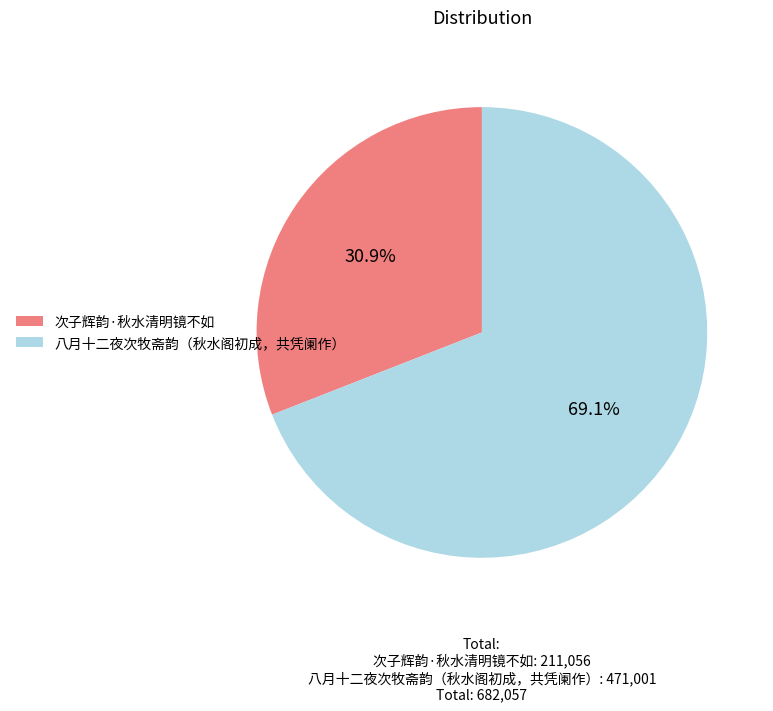

Is it true that 次子辉韵·秋水清明镜不如 is 31% of the pie?

True